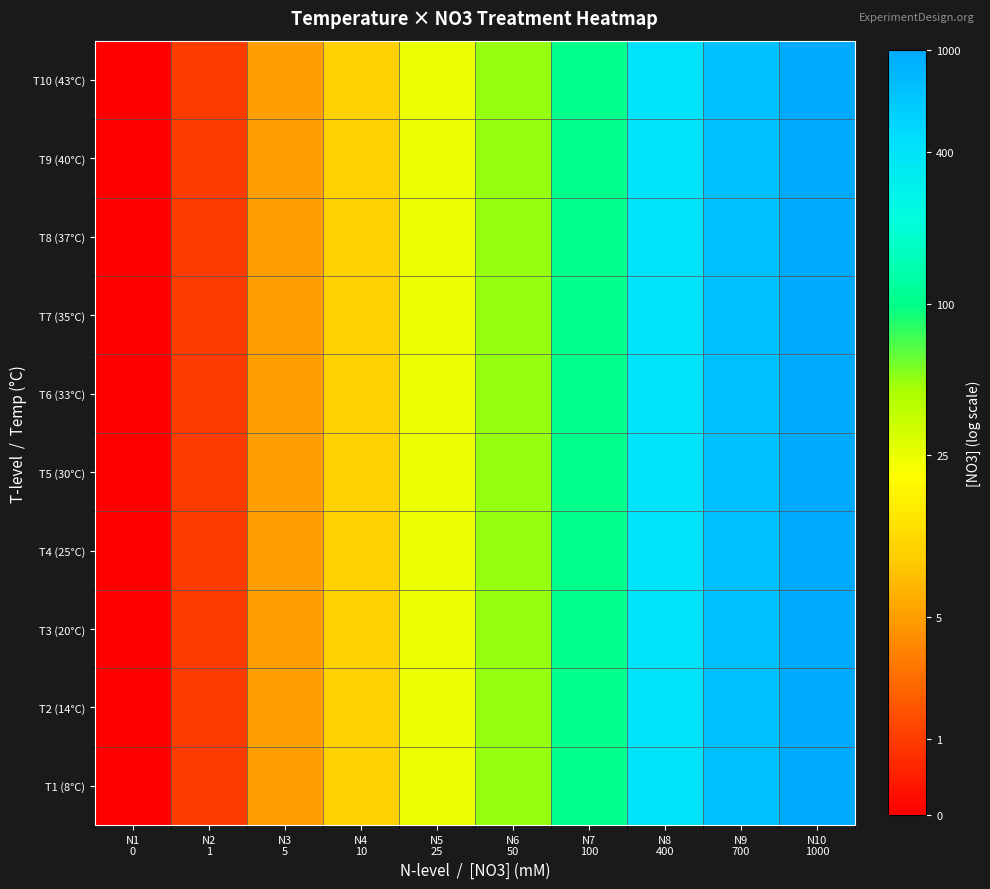

At which category is the sum across all series the highest?

N10
1000